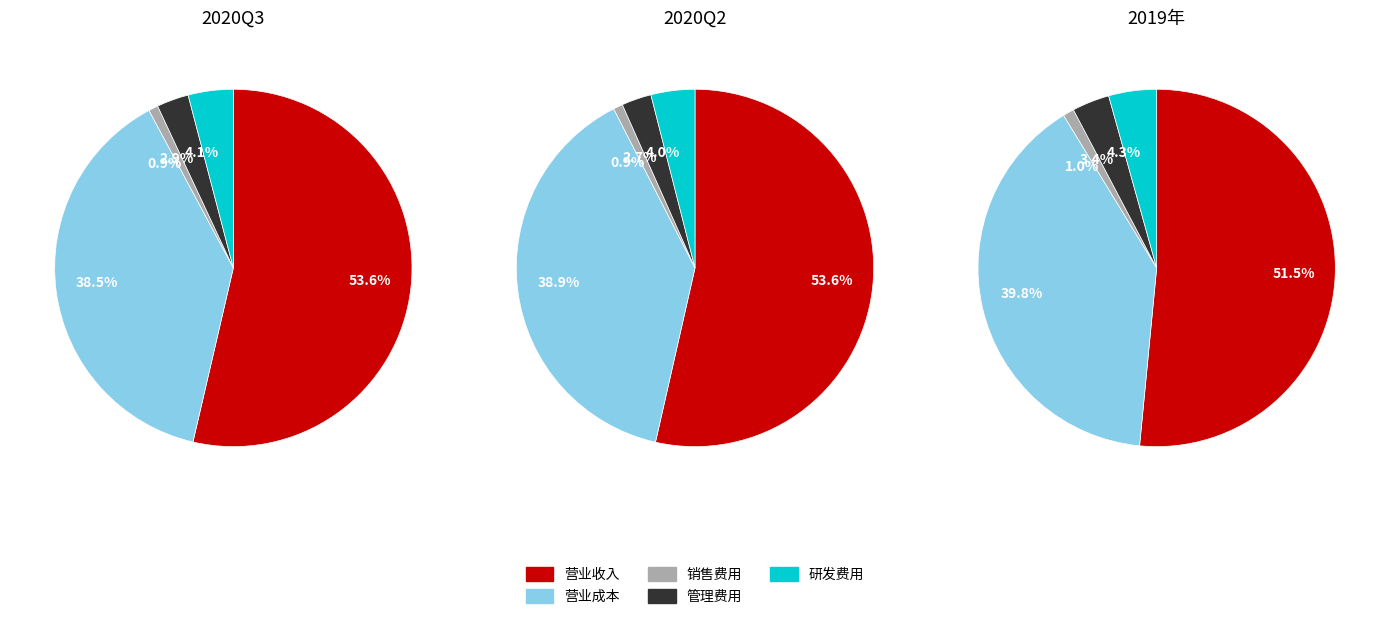

The 营业成本 slice represents 40% of the pie. True or false?

True